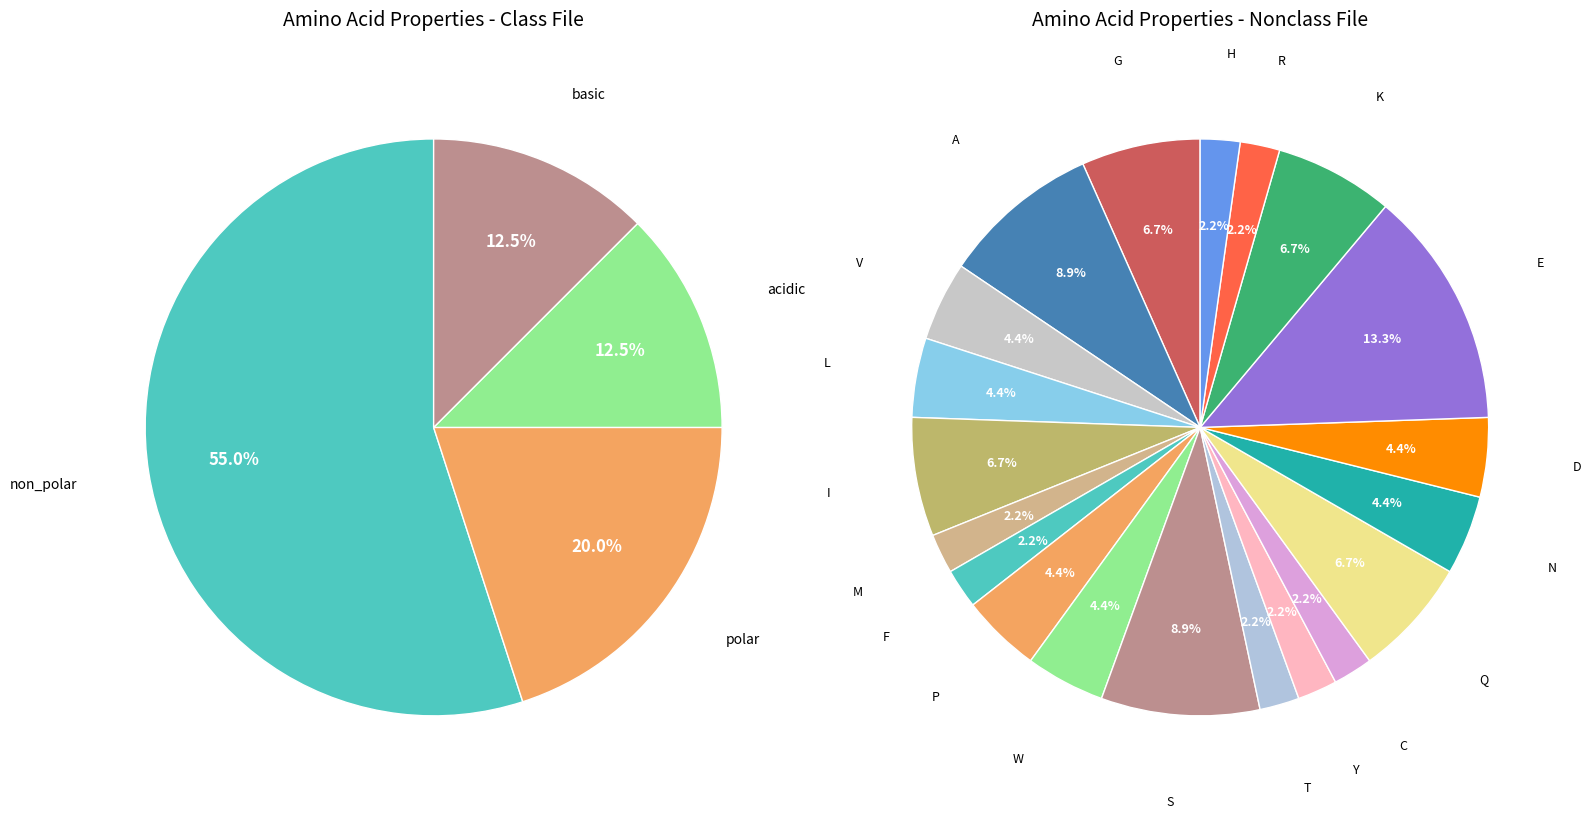

Rank the categories by value from lowest to highest.

acidic, basic, polar, non_polar